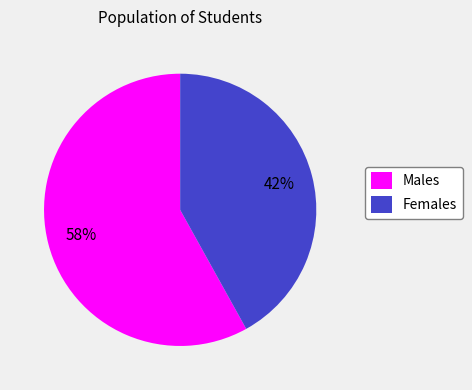

Between Females and Males, which is larger?

Males